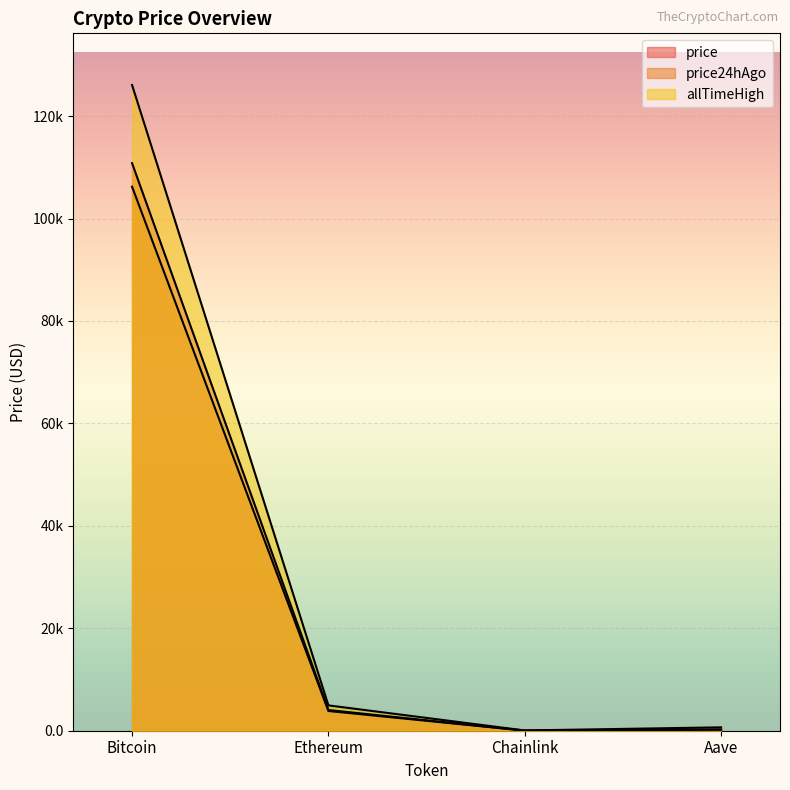

How many data points in price24hAgo are above 3855?

2